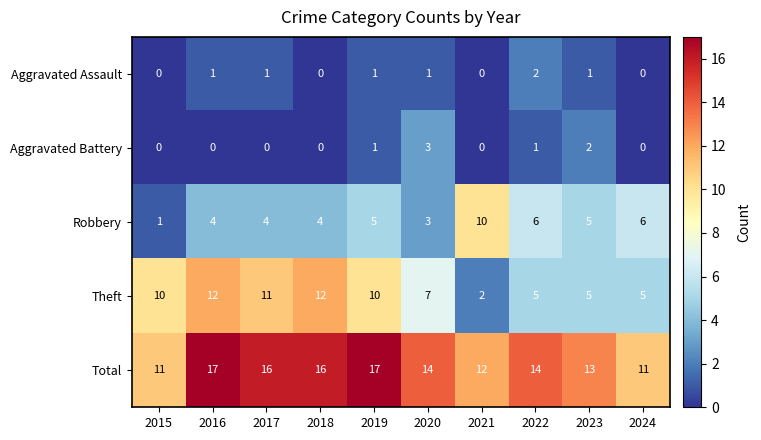

Between 2016 and 2024, which series saw the biggest shift?

Theft